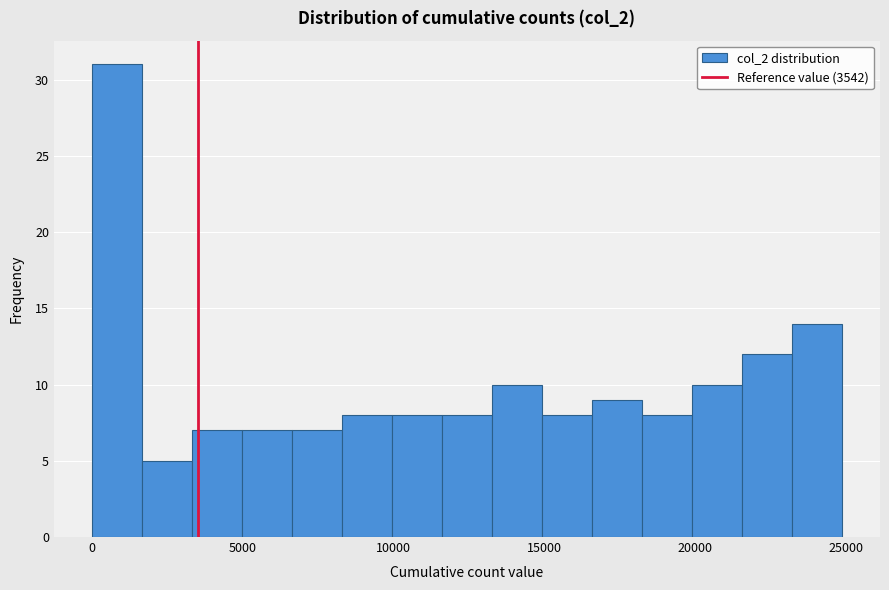

Around what value on the x-axis is the tallest bar? Give the approximate position of its centre, as read against the axis.

1000